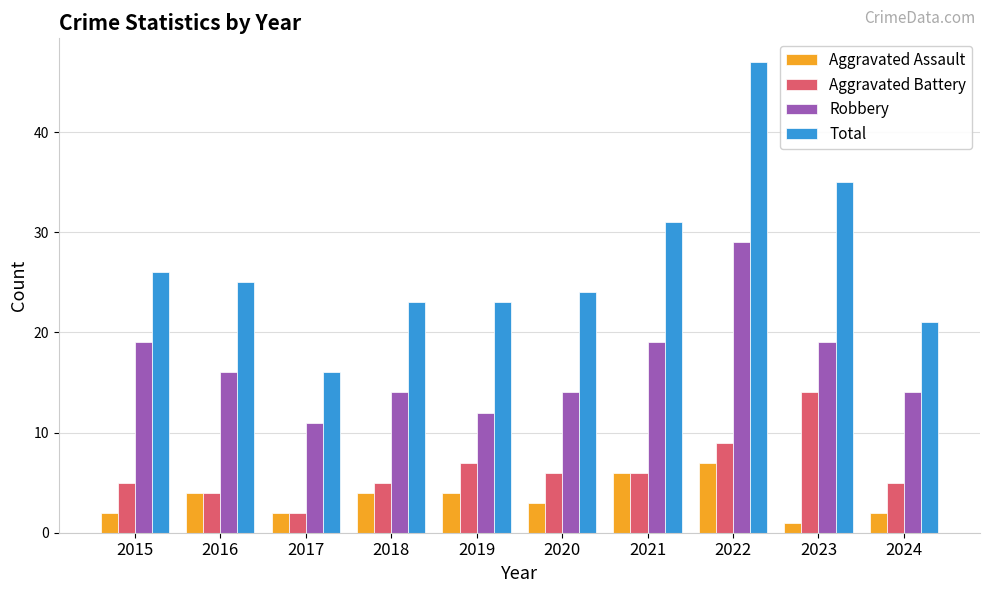

Which series has the largest total across all categories?

Total